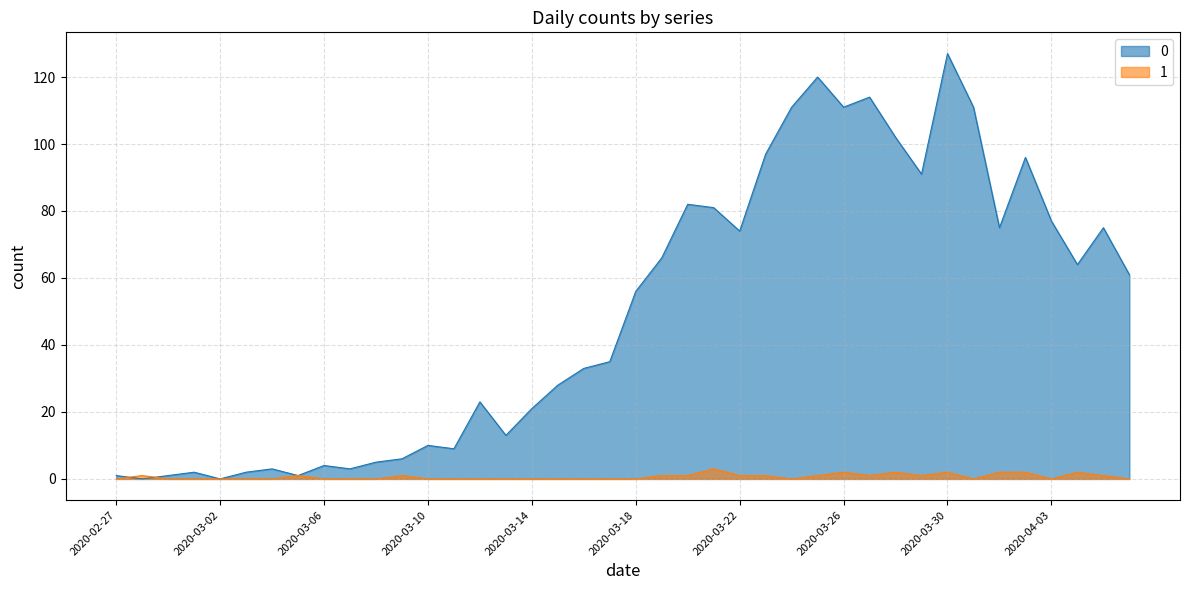

What is the difference between the highest and lowest values at 2020-03-04?

3